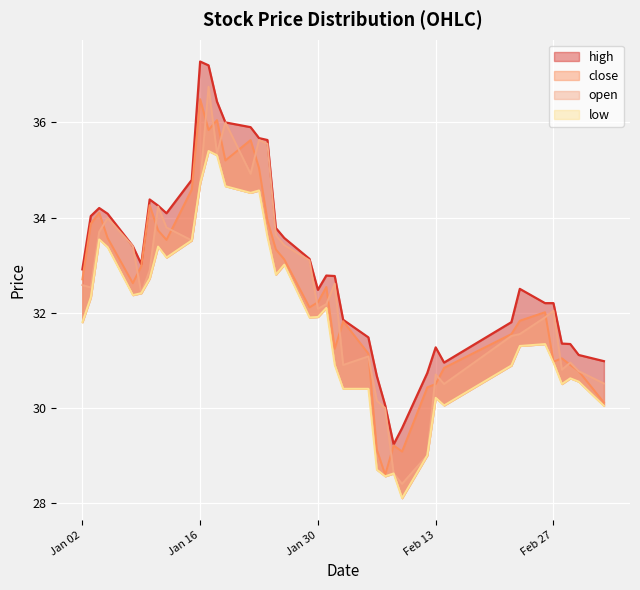

True or false: low and open cross at least once.

False